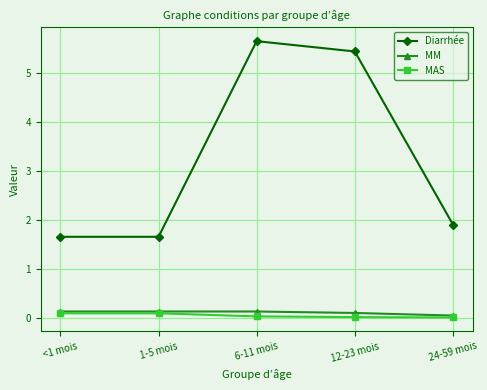

True or false: MAS and Diarrhée intersect in this chart.

False